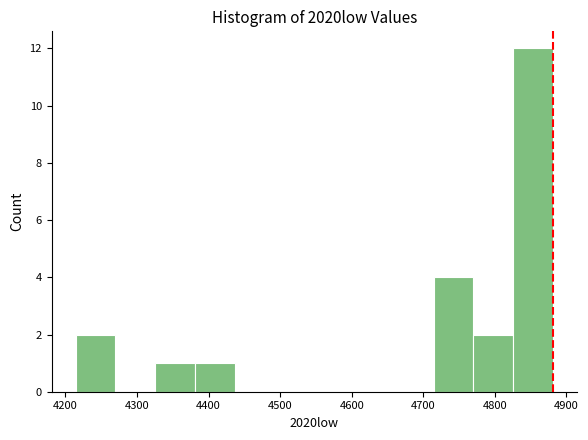

How tall is the bar that spans 4330 to 4380 on the x-axis? Neither the bar edges nor the heights are printed on the chart, so give them approximately, as read against the axes.

1